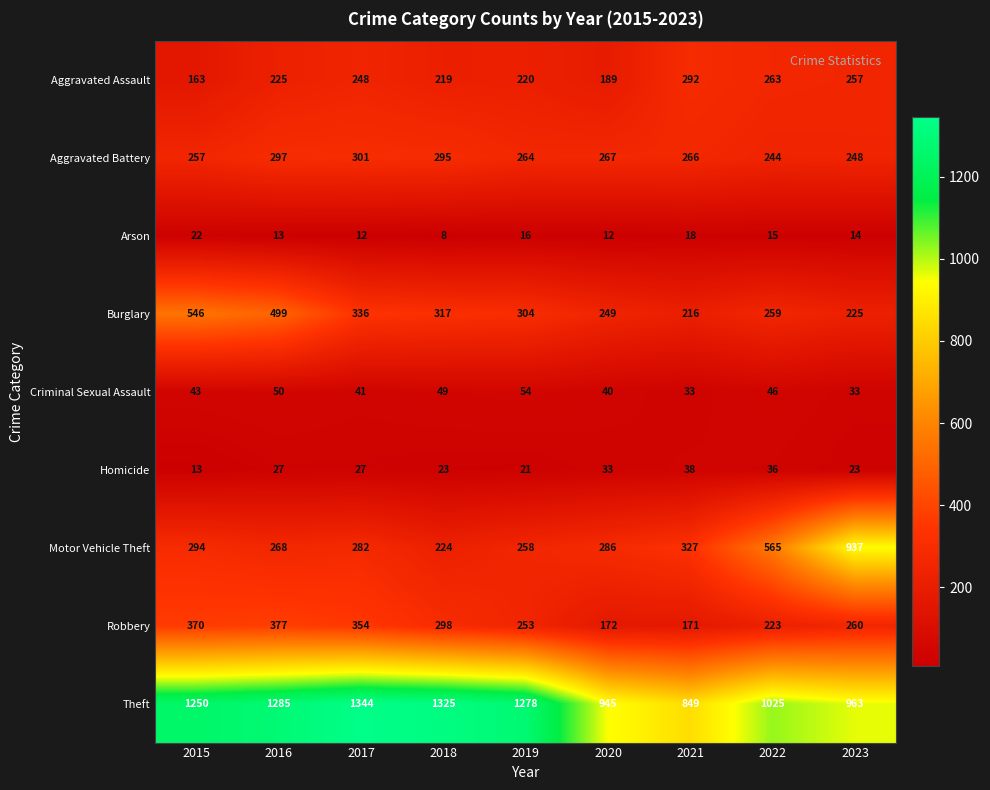

What is the greatest value displayed?

1344